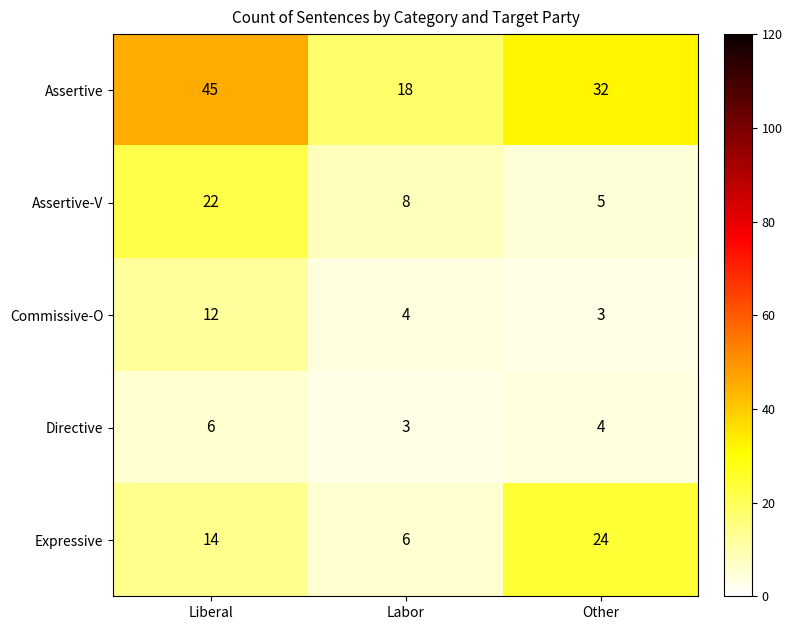

What is the total value across all series at Labor?

39